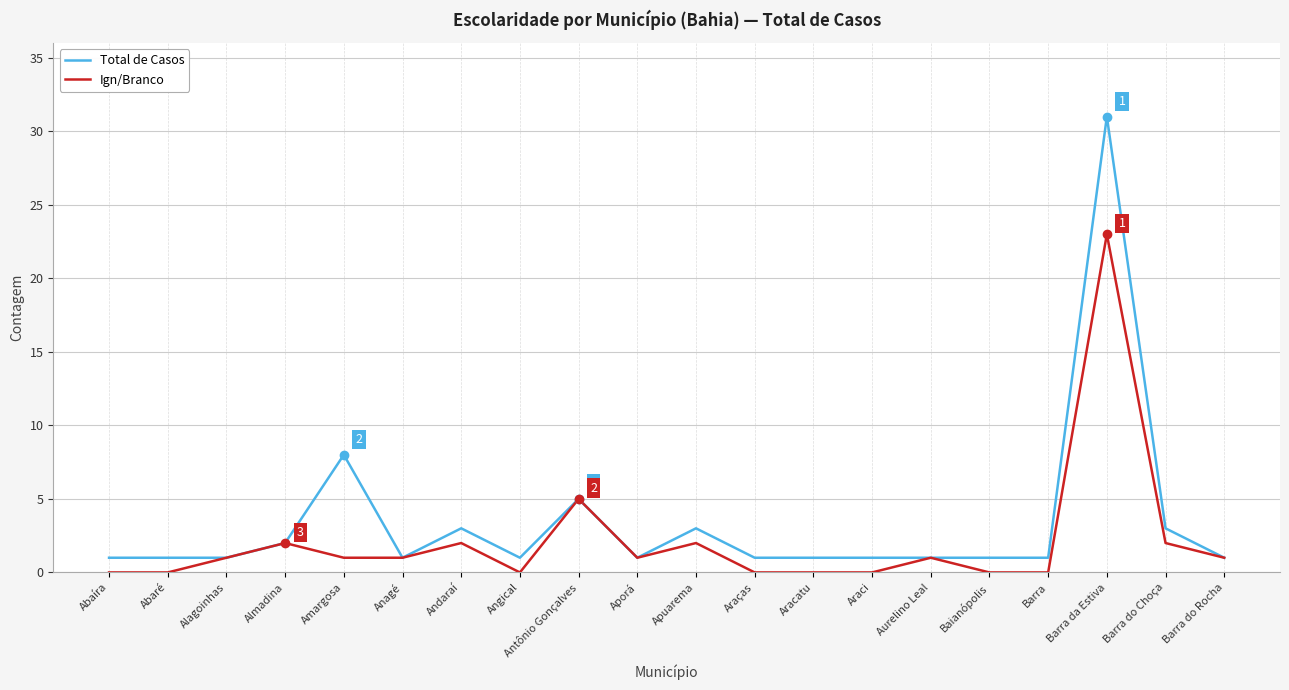

Is this an area chart (filled region under the line)?

No